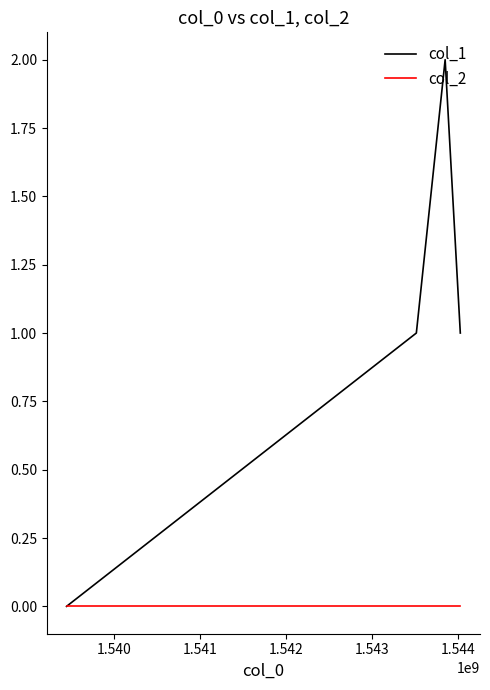

Which series has the largest total across all categories?

col_1